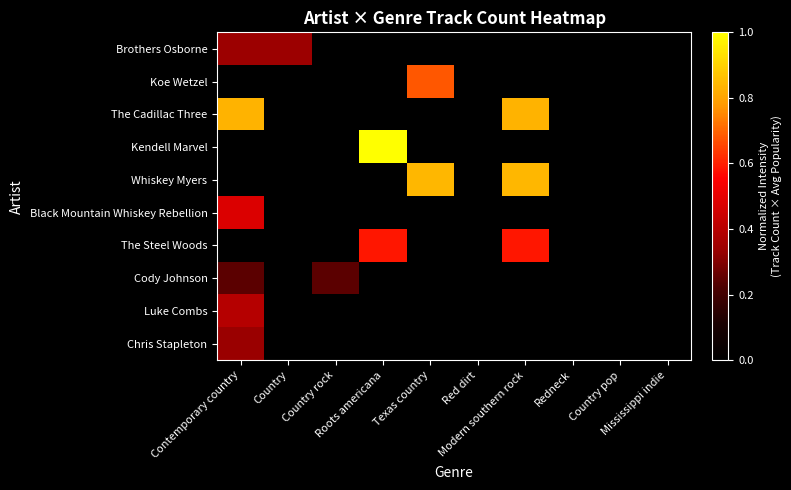

List the series in order of their peak value, highest first.

Kendell Marvel, Whiskey Myers, The Cadillac Three, Koe Wetzel, The Steel Woods, Black Mountain Whiskey Rebellion, Luke Combs, Brothers Osborne, Chris Stapleton, Cody Johnson